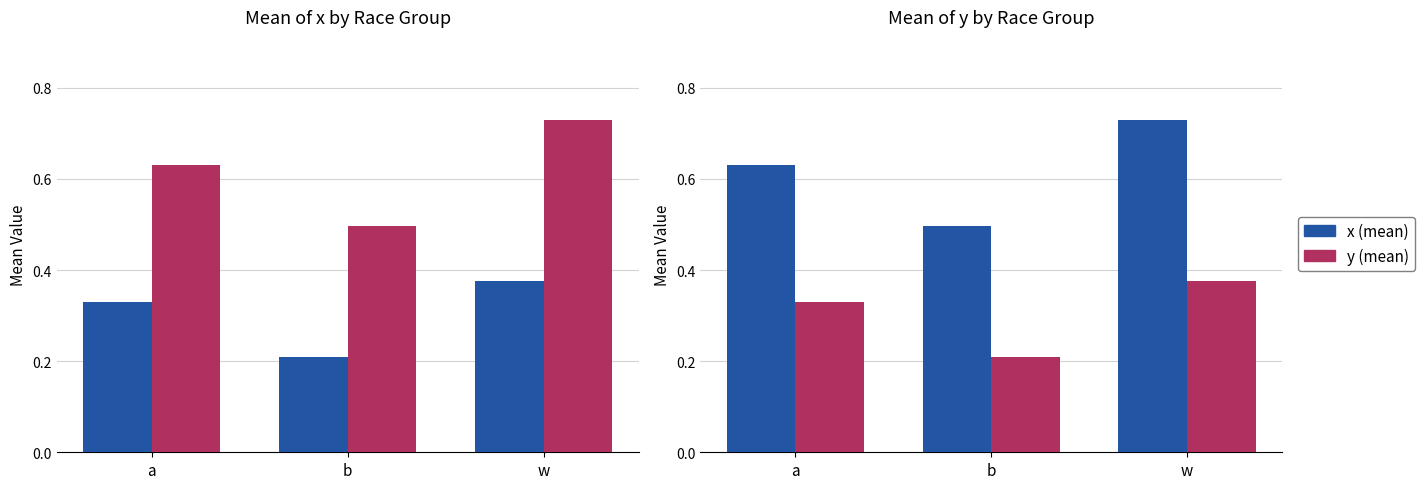

Rank the categories by y value from highest to lowest.

w, a, b